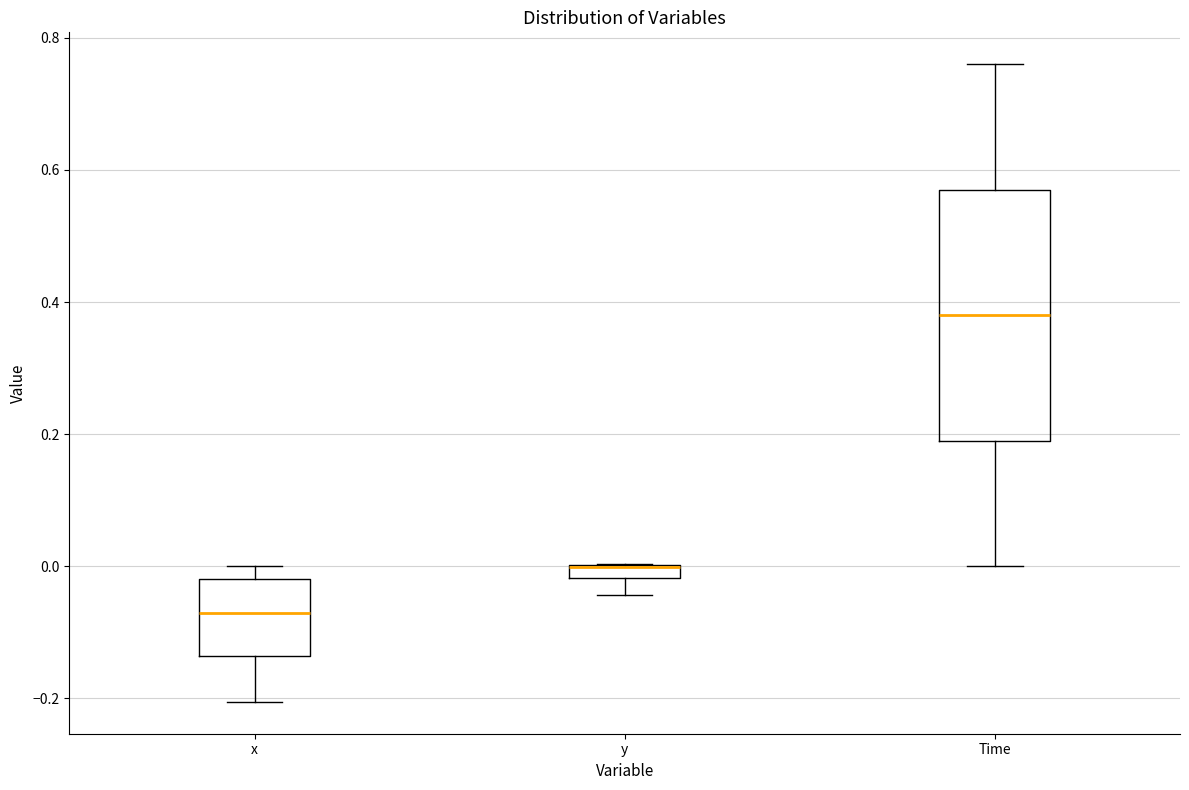

Comparing the boxes themselves (not the whiskers), which one is the tallest?

Time